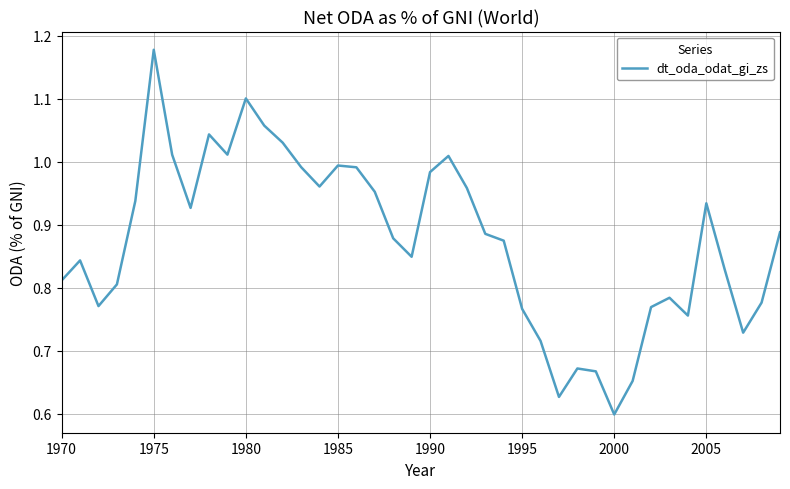

At which category does the chart reach its peak across all series?

1975